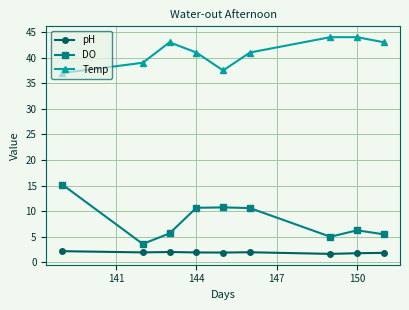

What is the sum of all Temp values?

369.5